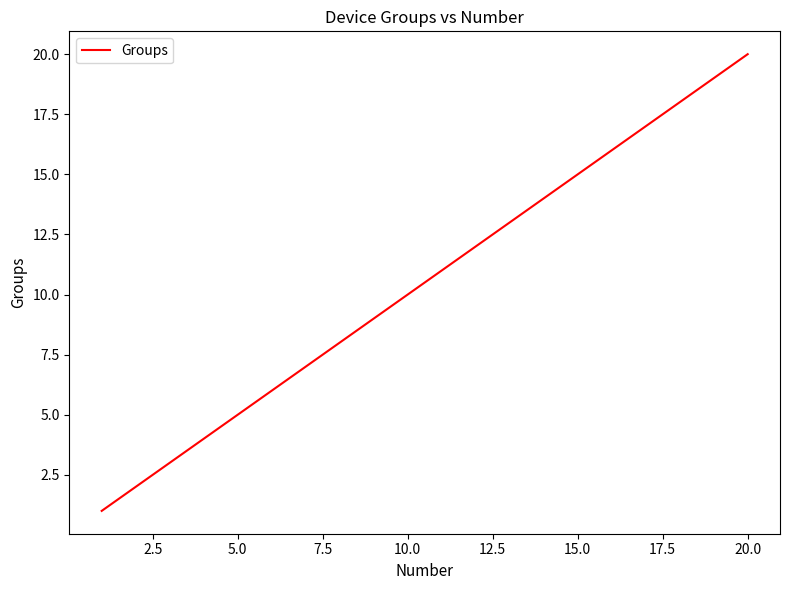

What is the greatest value displayed?

20